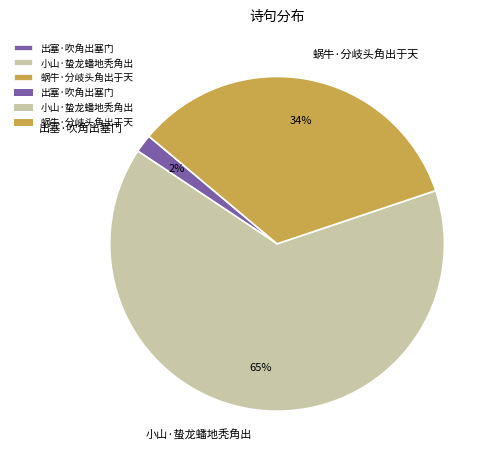

Rank the categories by value from highest to lowest.

小山·蛰龙蟠地秃角出, 蜗牛·分岐头角出于天, 出塞·吹角出塞门